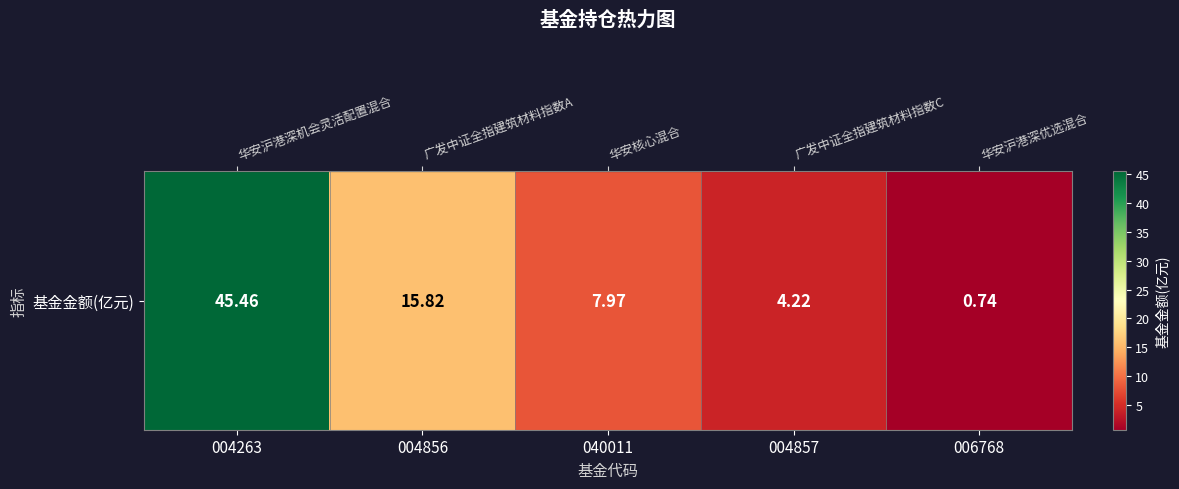

Reading left to right, what are all the values shown in this chart?

004263=45.5	004856=15.8	040011=8.0	004857=4.2	006768=0.7